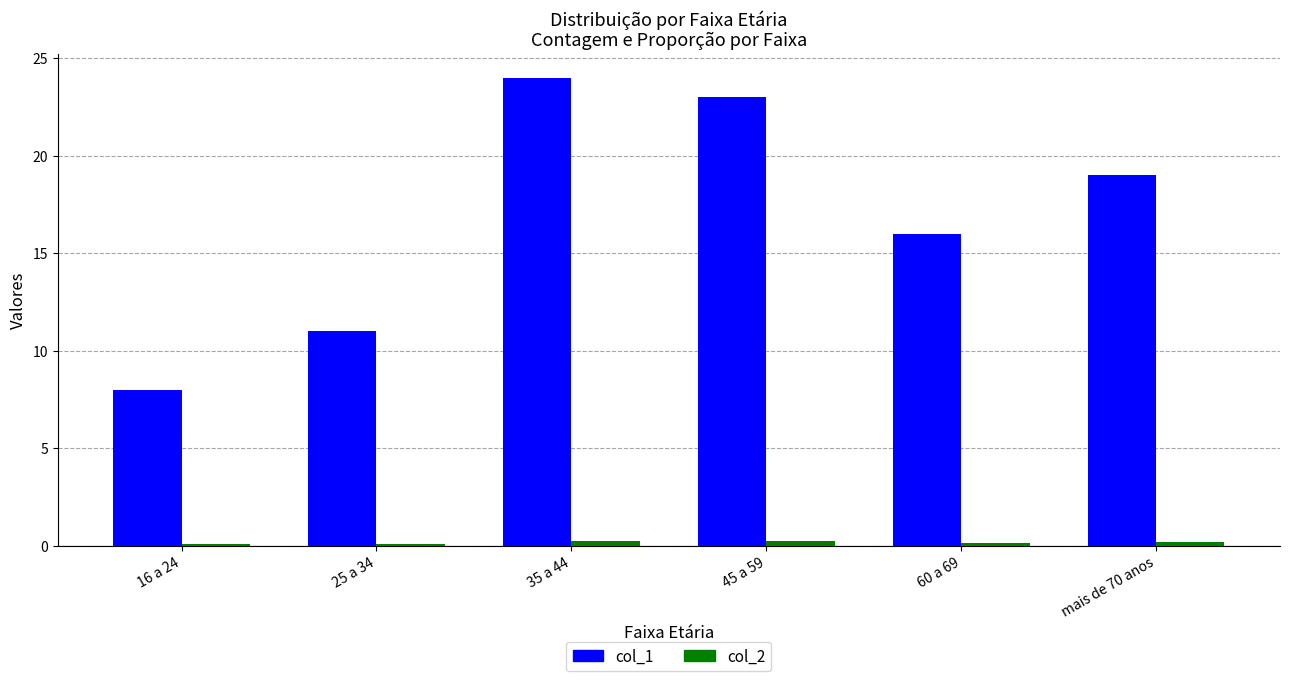

How many bars are there in total?

12